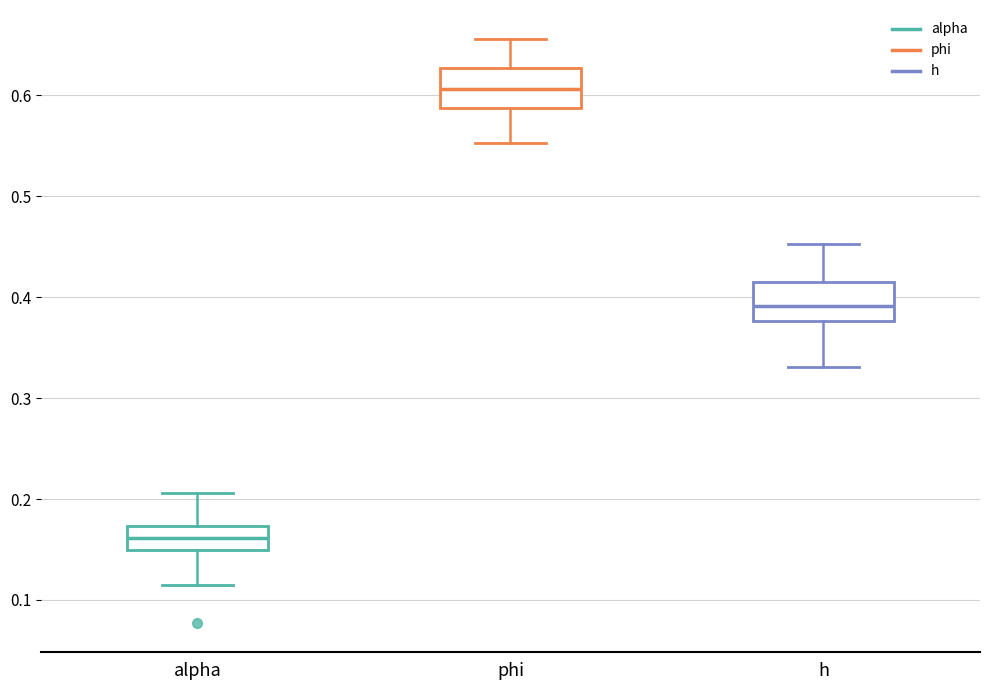

Where does the lower whisker of the box for alpha end on the y-axis? The values are not printed on the chart, so give them approximately, as read against the axis.

0.12